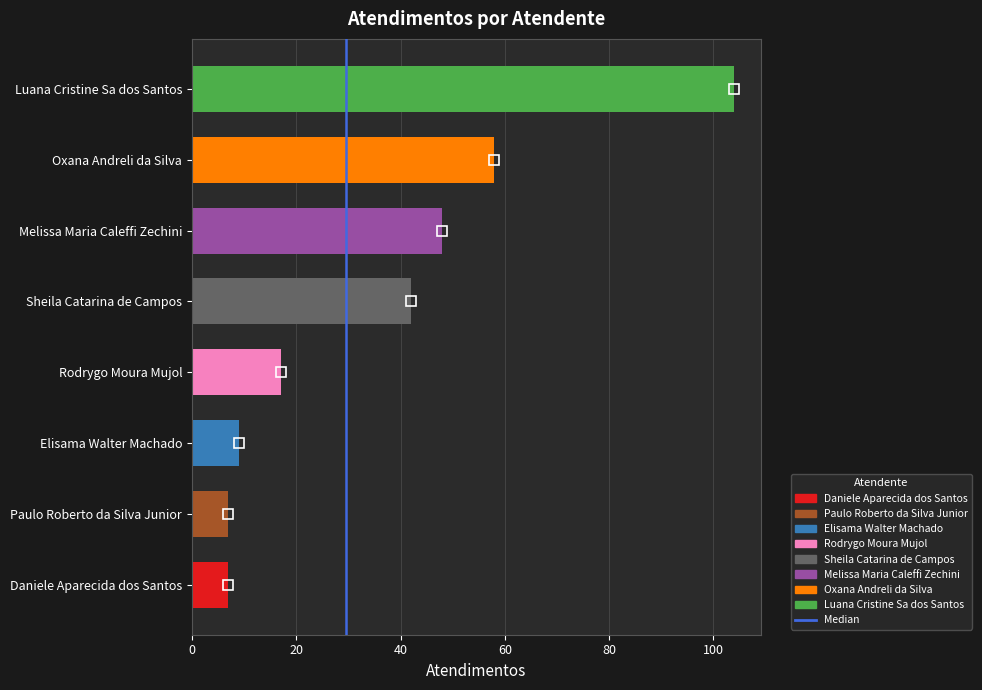

What is the maximum value shown in the chart?

104